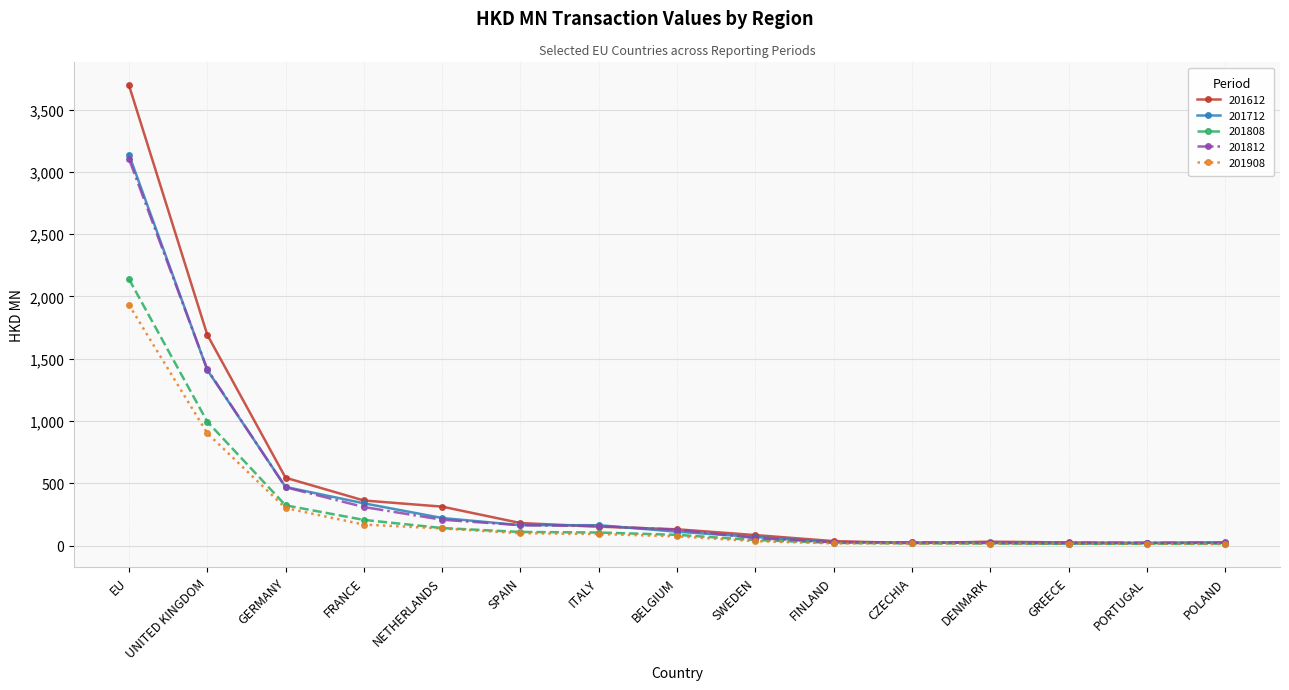

The value of 201712 at BELGIUM is 110.7. True or false?

True